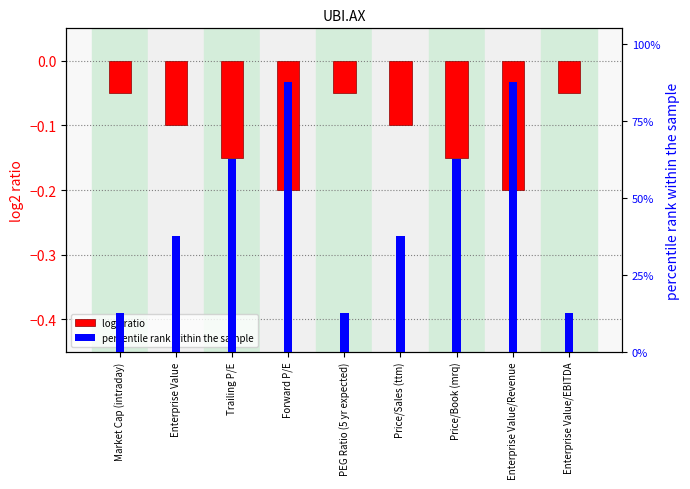

Which series has the largest range (max minus min)?

percentile rank within the sample